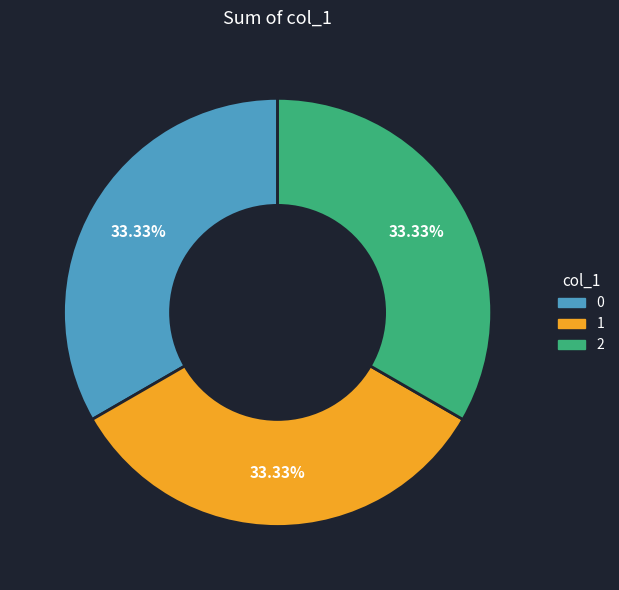

How many segments does this pie chart have?

3